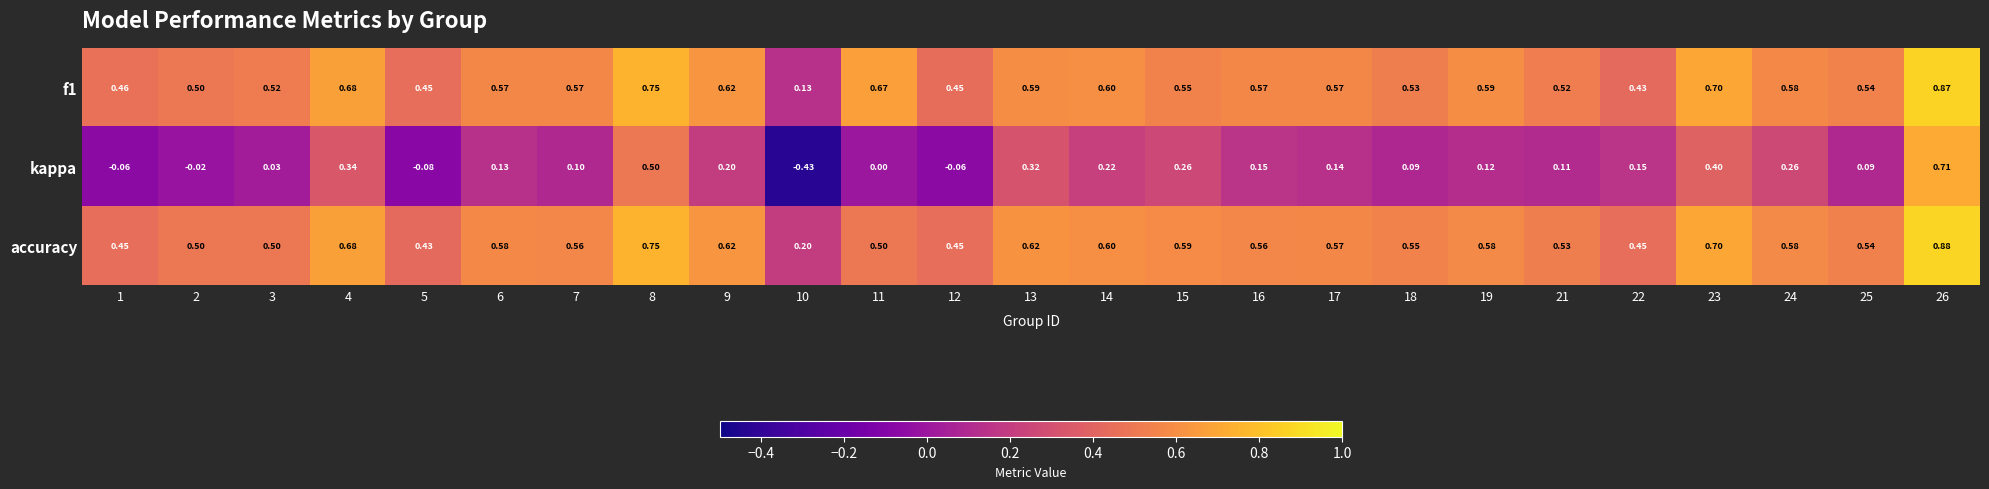

Which series has the widest spread of values?

kappa